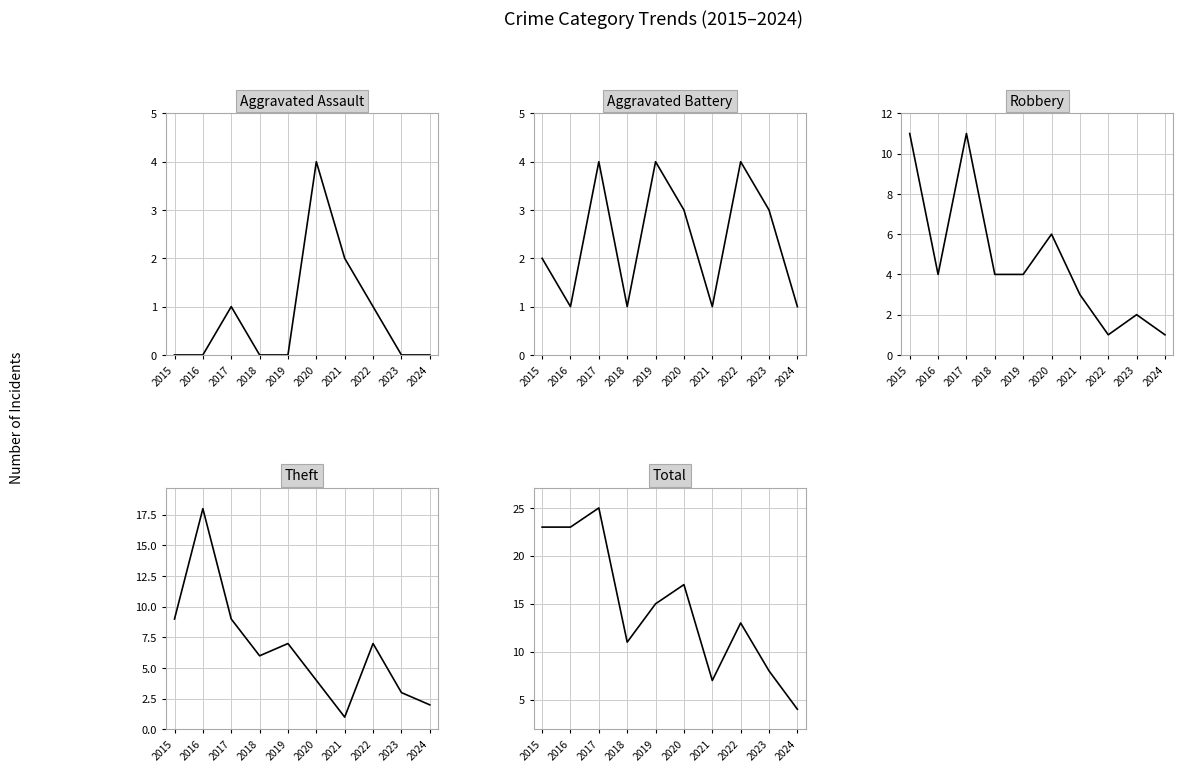

Does the chart have visible grid lines?

Yes